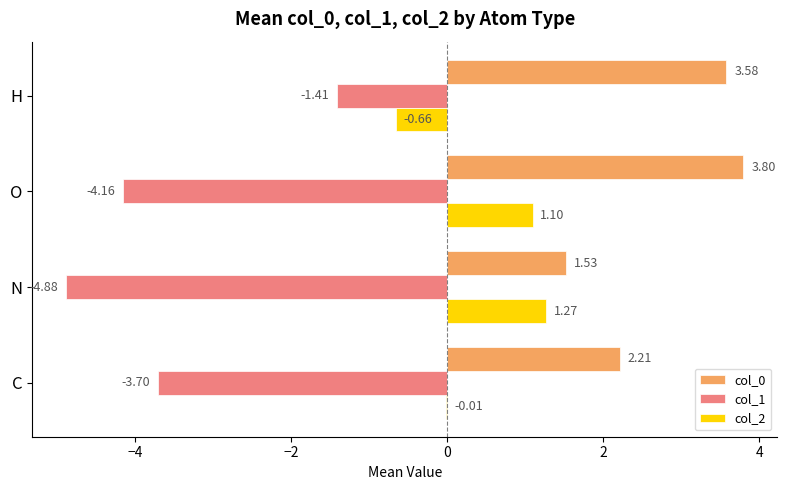

Is the value of col_1 at H greater than the value of col_0 at N?

No